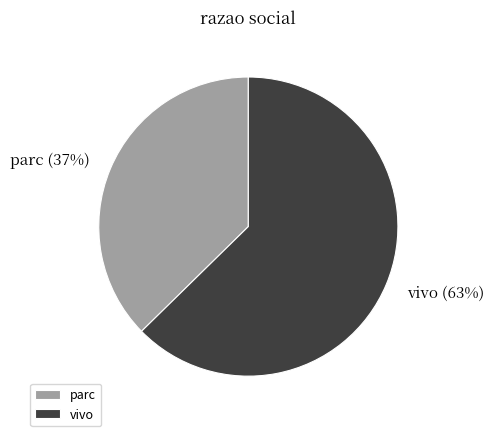

Does vivo account for over 50% of the chart?

Yes